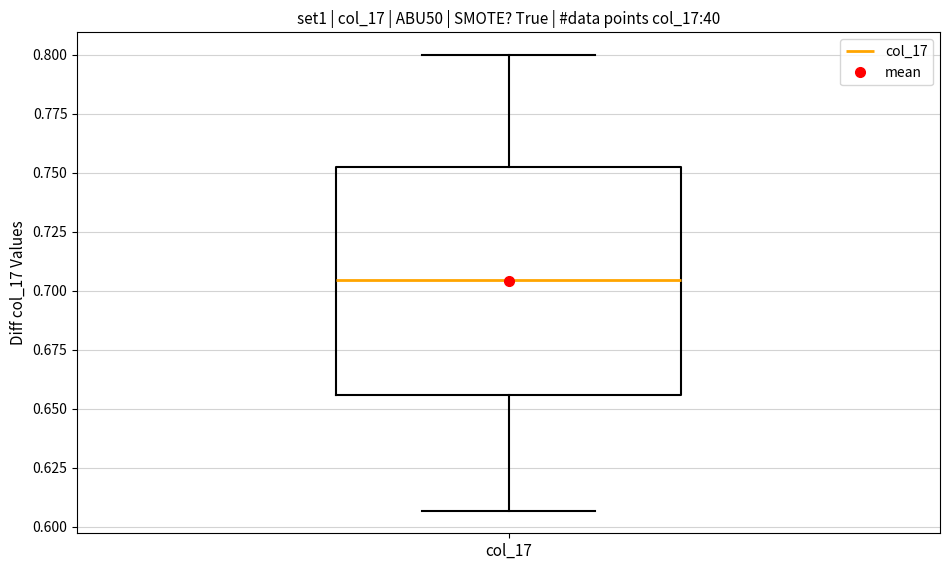

Where does the upper whisker of the box for col_17 end on the y-axis? The values are not printed on the chart, so give them approximately, as read against the axis.

0.800